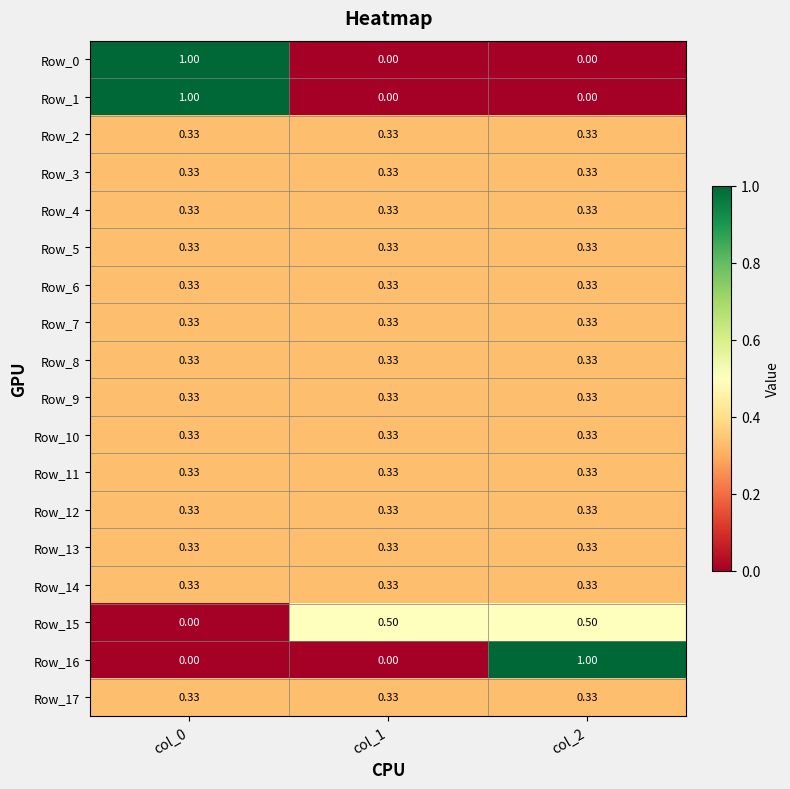

Is the value of Row_8 at col_2 greater than the value of Row_1 at col_1?

Yes